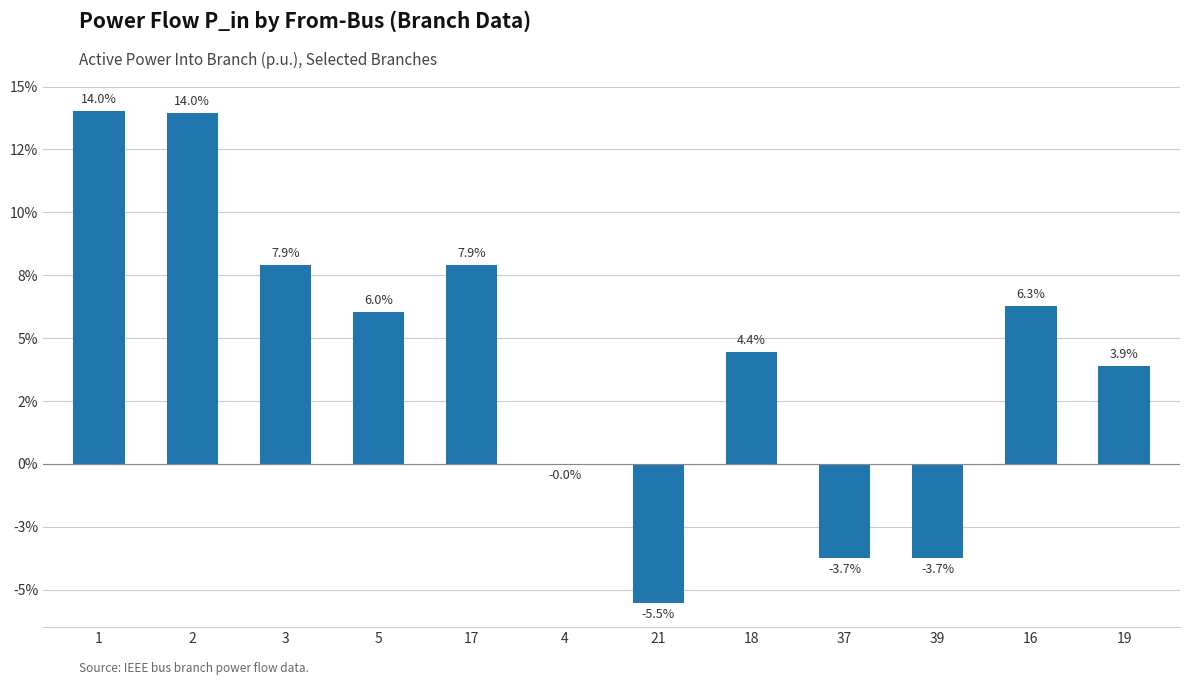

What is the minimum value shown in the chart?

-0.1